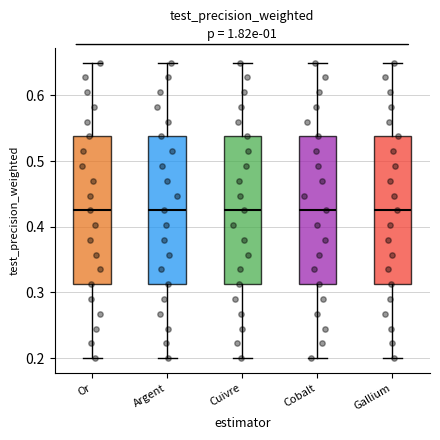

Where is the upper edge of the box for Argent on the y-axis? The values are not printed on the chart, so give them approximately, as read against the axis.

0.54